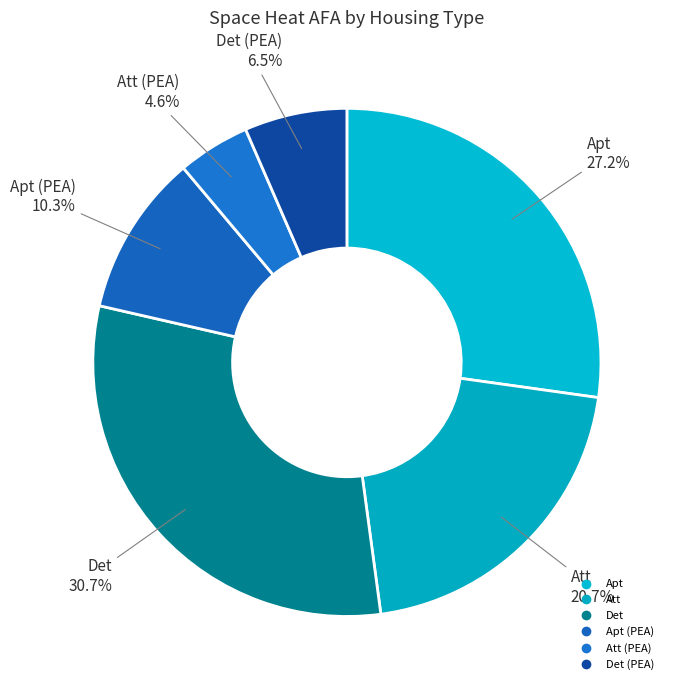

How many slices are in this pie chart?

6